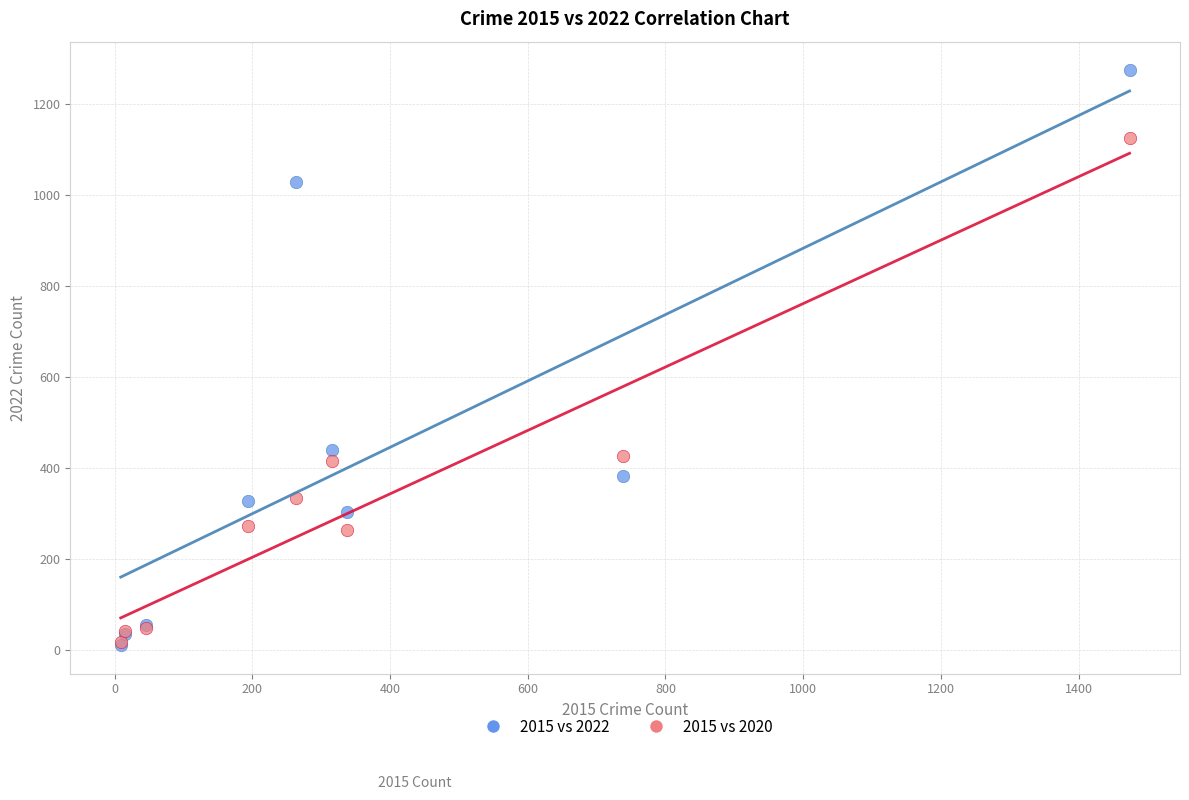

Across all series, what Y value is closest to 642?

439